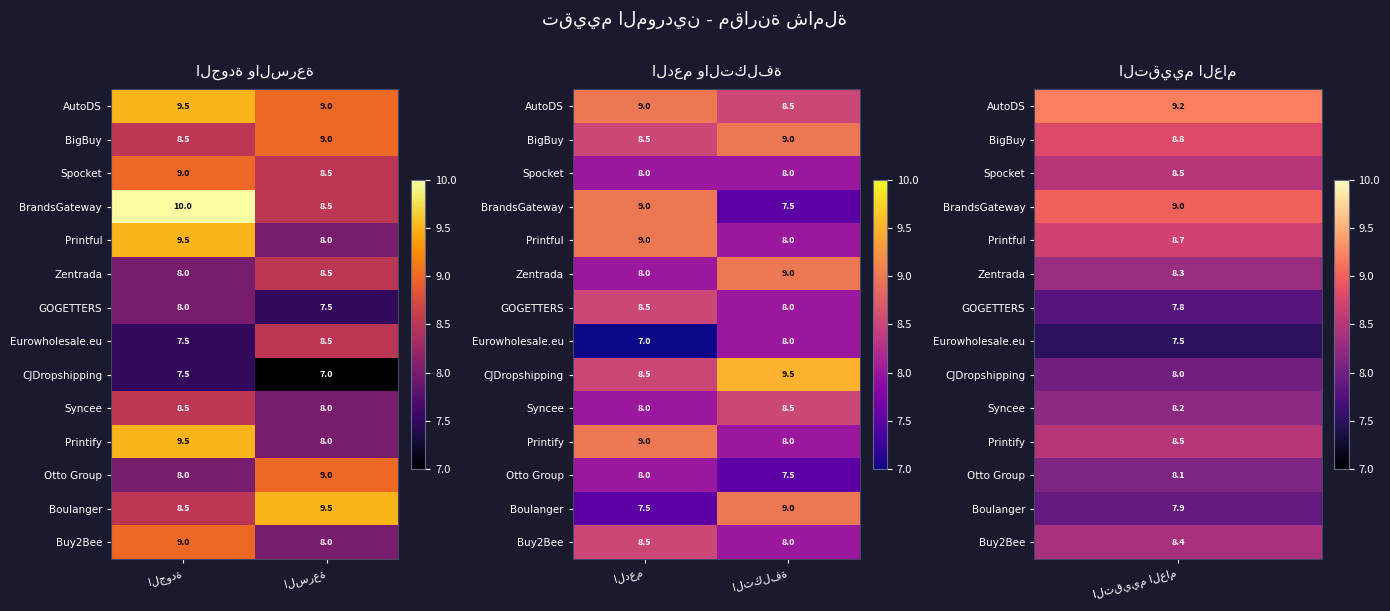

Which has a higher value, التكلفة or الدعم?

الدعم